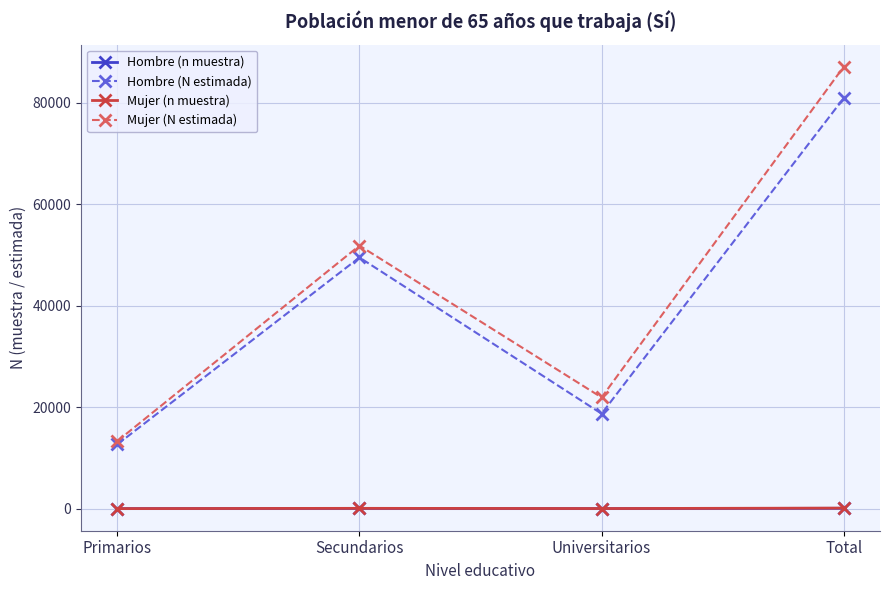

What is the label of the 3rd point from the left?

Universitarios